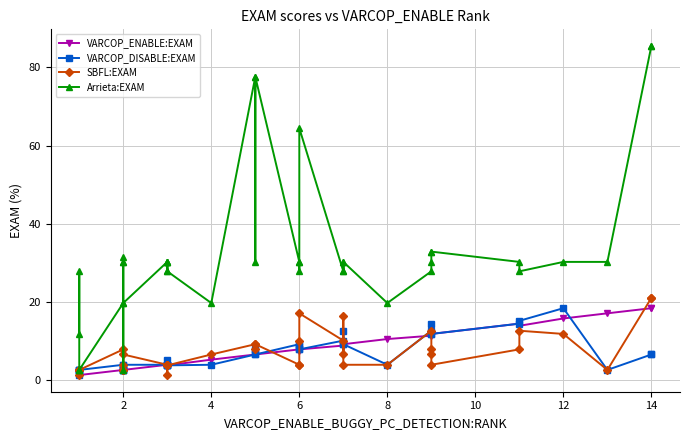

What are all the series names shown in the legend?

VARCOP_ENABLE:EXAM, VARCOP_DISABLE:EXAM, SBFL:EXAM, Arrieta:EXAM